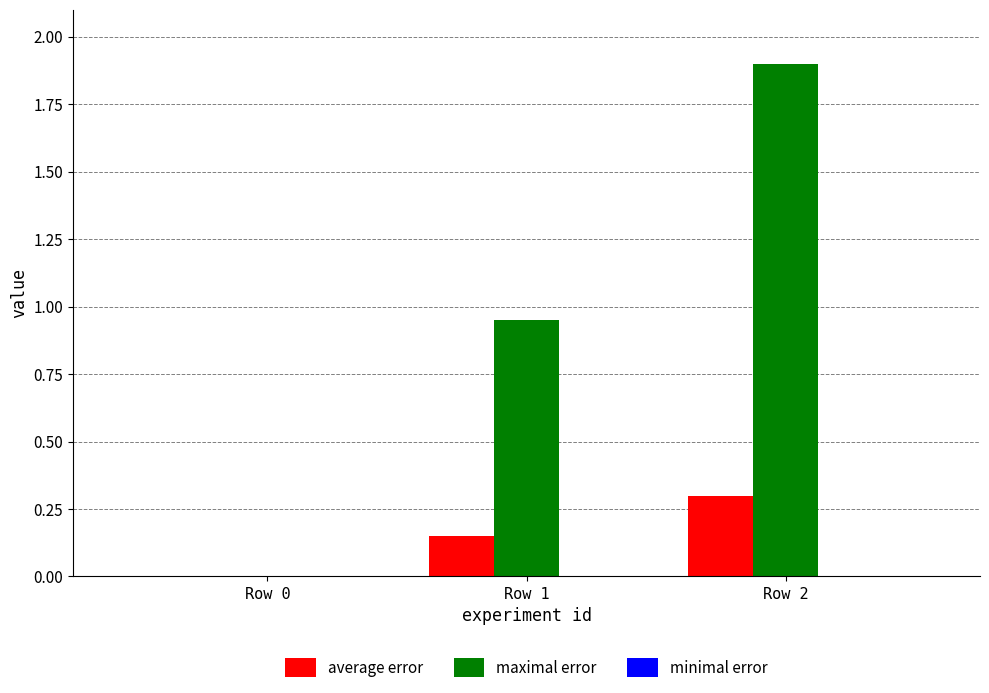

The maximal error series shows 0.4 at Row 2. True or false?

False